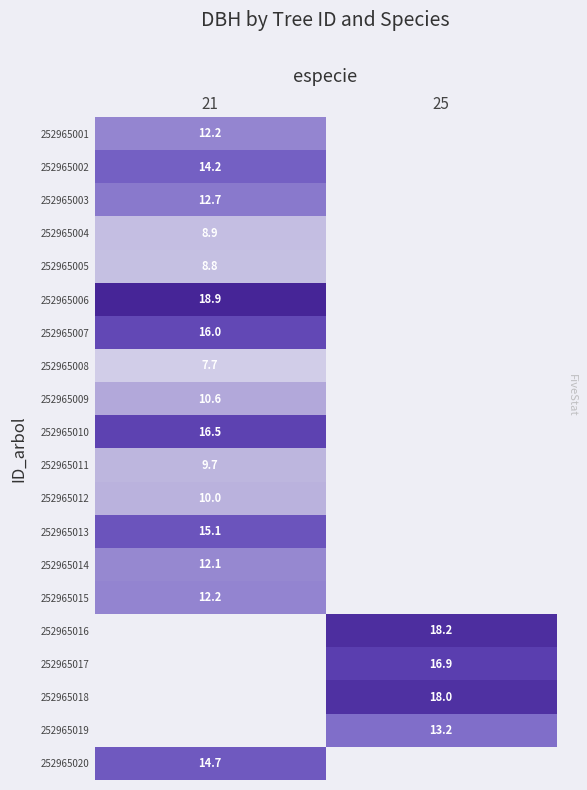

What is the lowest value of the 252965002 series?

14.2